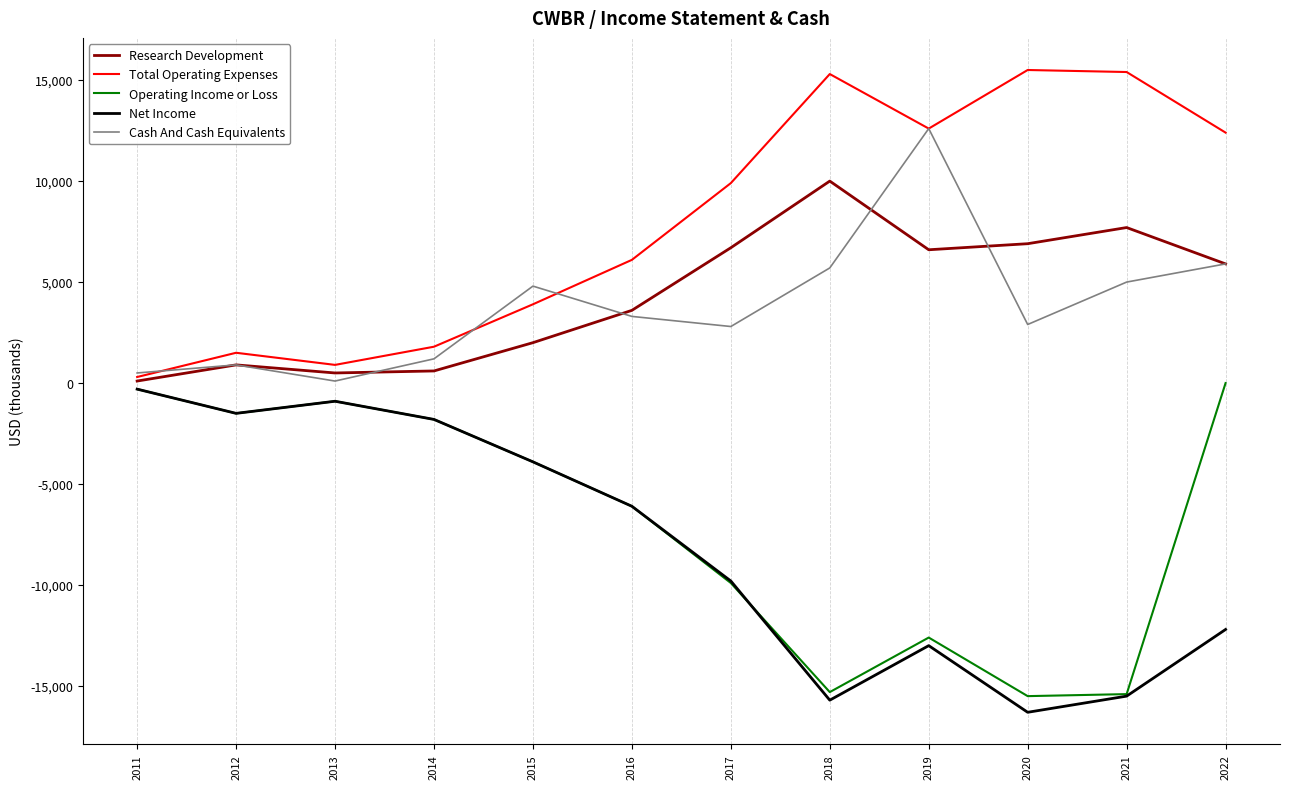

Does the chart have visible grid lines?

No